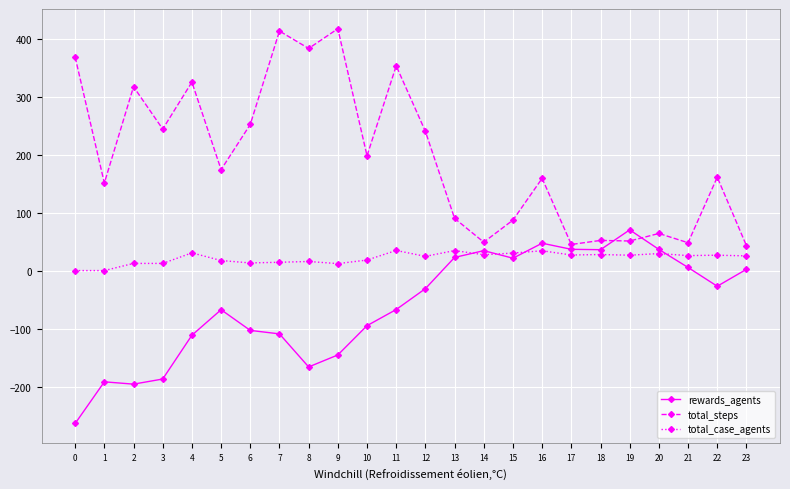

The total_case_agents series shows 26.8 at 17. True or false?

True